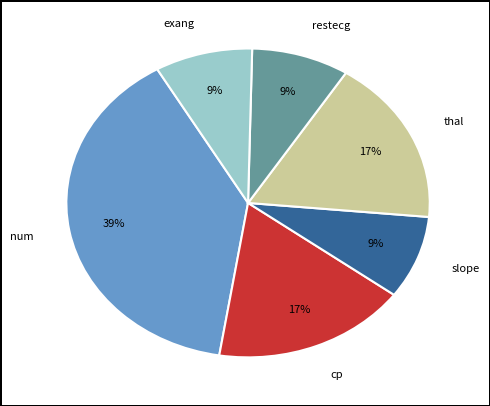

Is cp the majority of the pie?

No